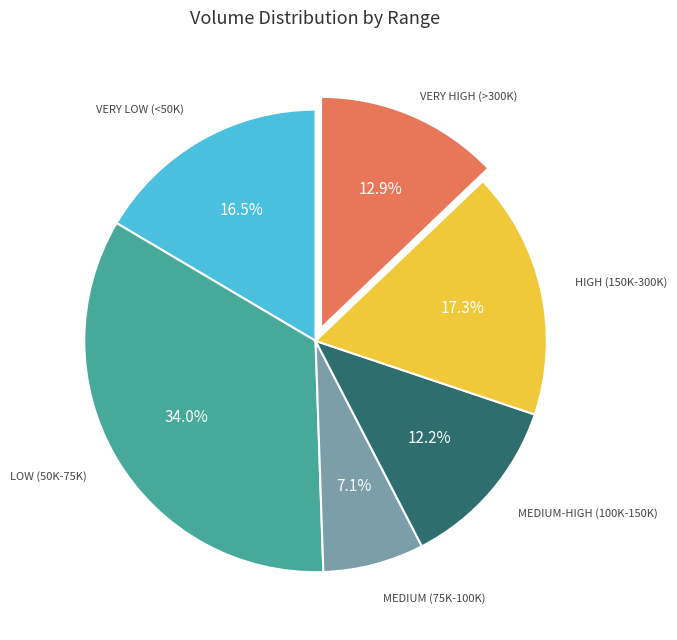

Count the number of slices in the pie.

6